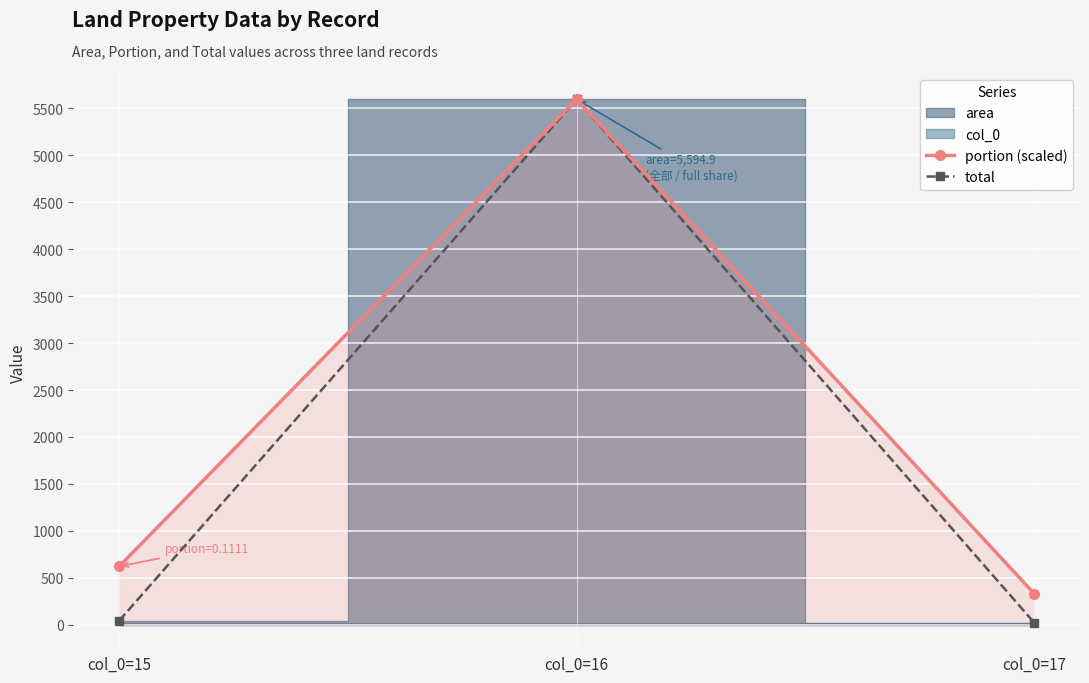

What is the minimum value shown in the chart?

22.9